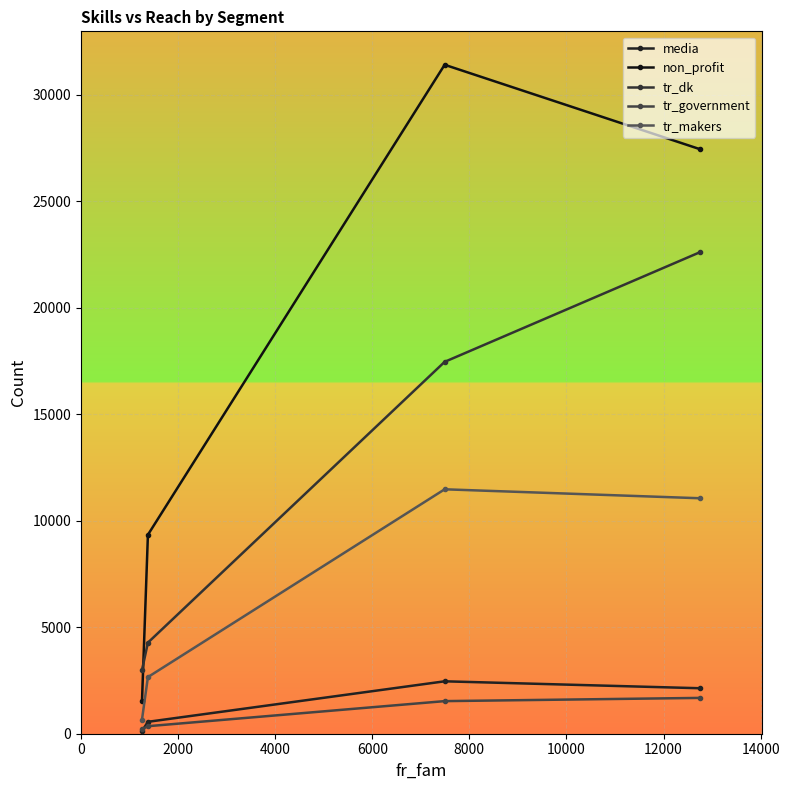

True or false: tr_government and tr_makers intersect in this chart.

False